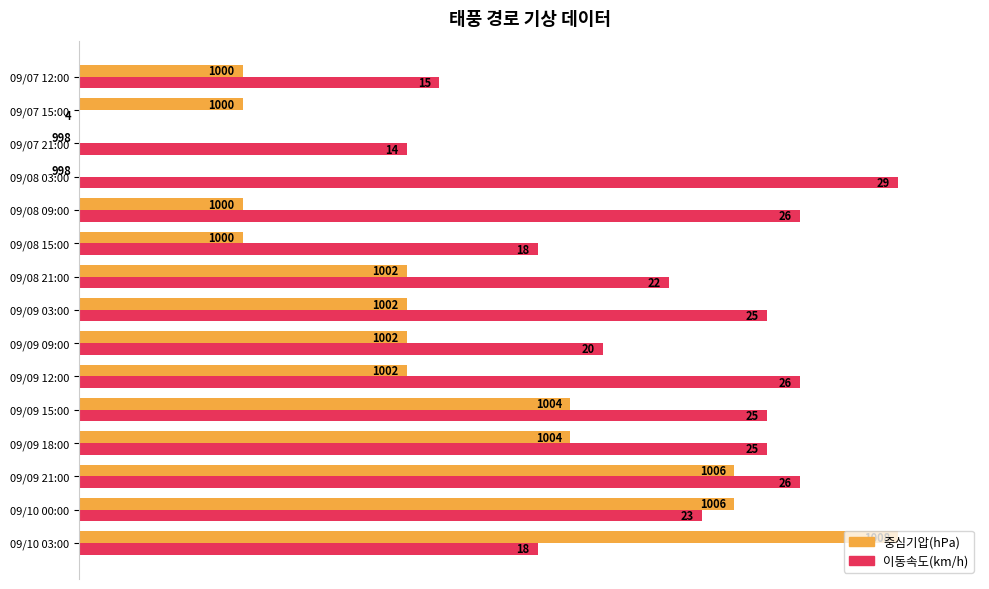

What are all the series names shown in the legend?

중심기압(hPa), 이동속도(km/h)